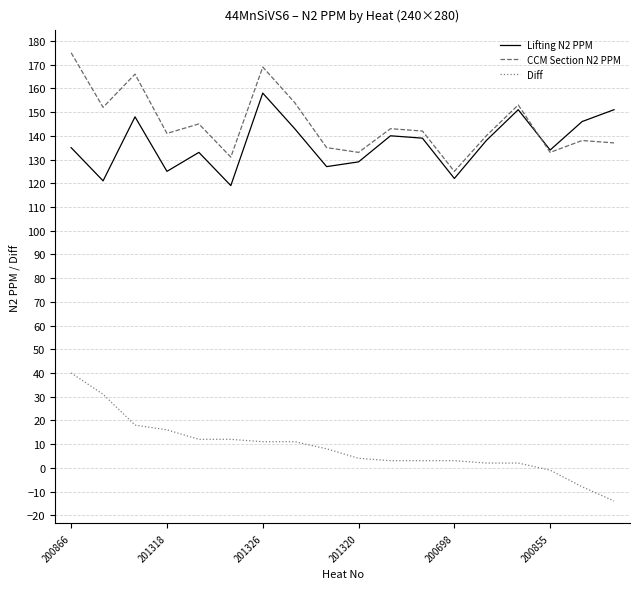

How many interior local valleys does the Lifting N2 PPM series have?

6